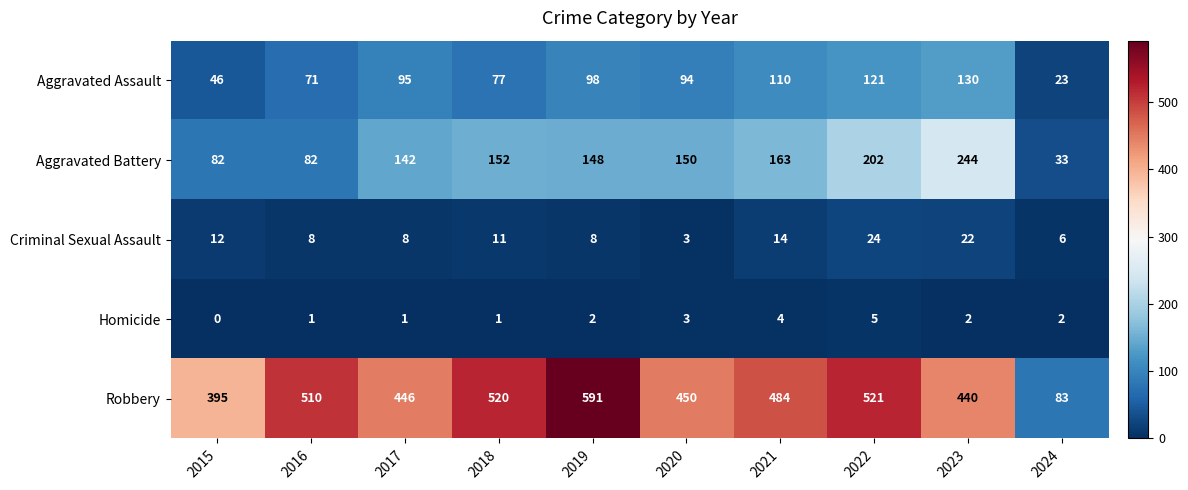

Rank the series by their maximum value, from highest to lowest.

Robbery, Aggravated Battery, Aggravated Assault, Criminal Sexual Assault, Homicide